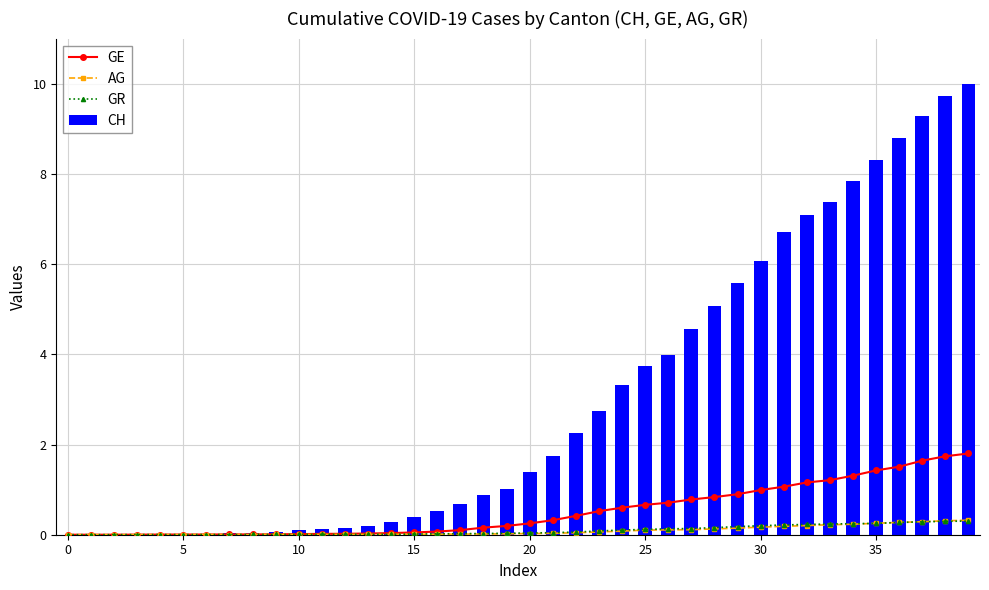

How many values in the GR series exceed 0?

39